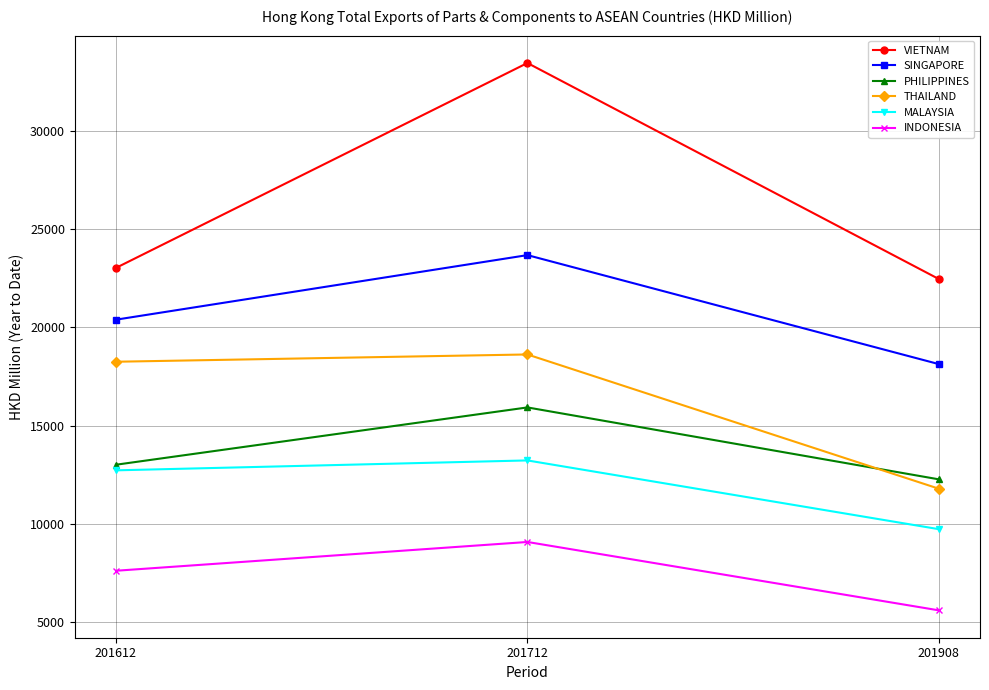

How many values in the VIETNAM series exceed 23034?

2